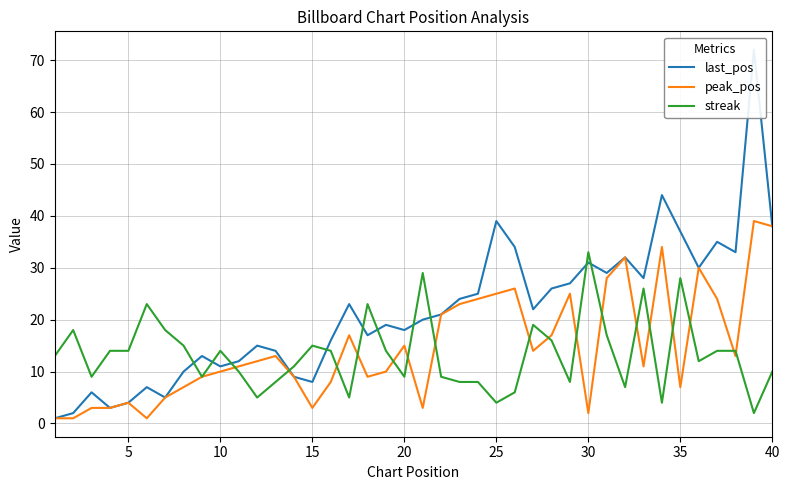

What is the highest value of the streak series?

33